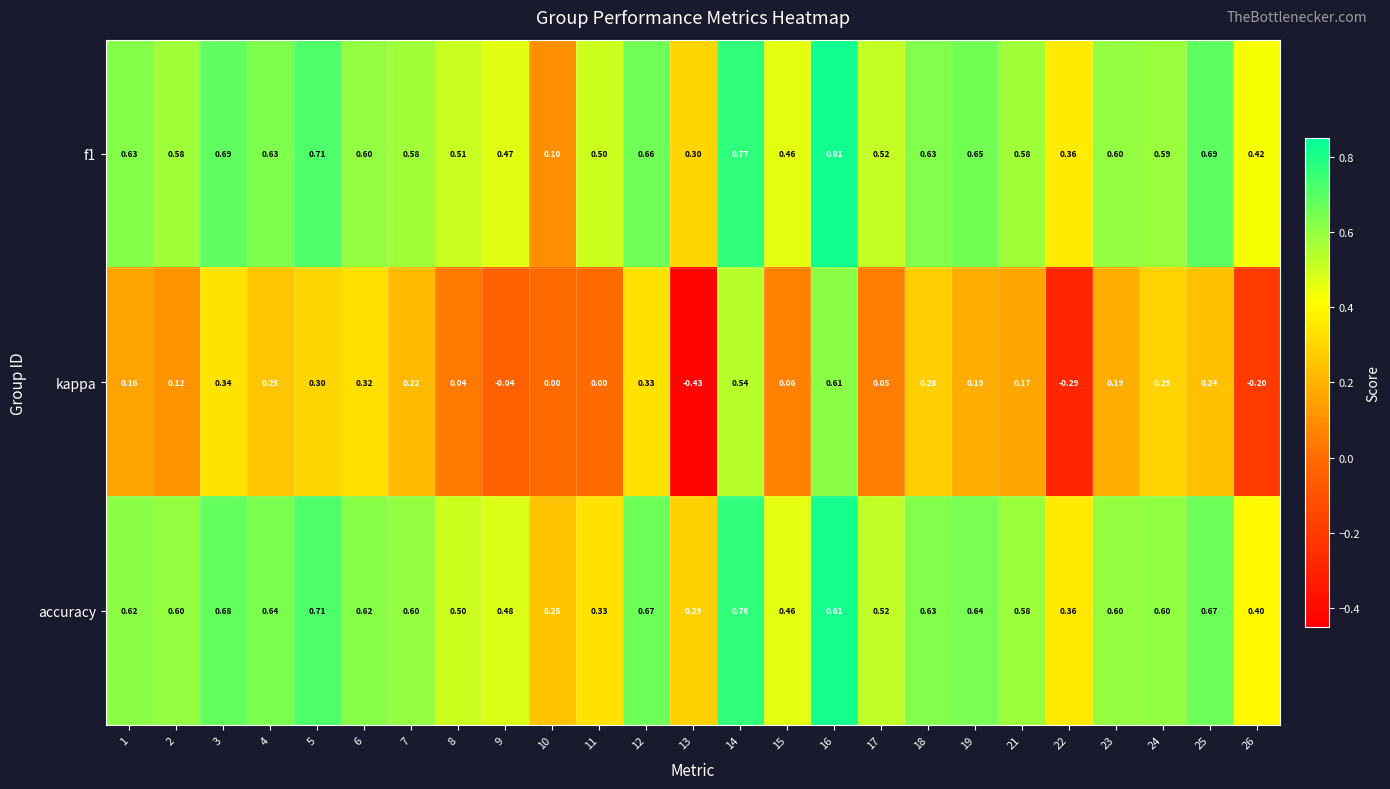

At which category does the chart reach its peak across all series?

16